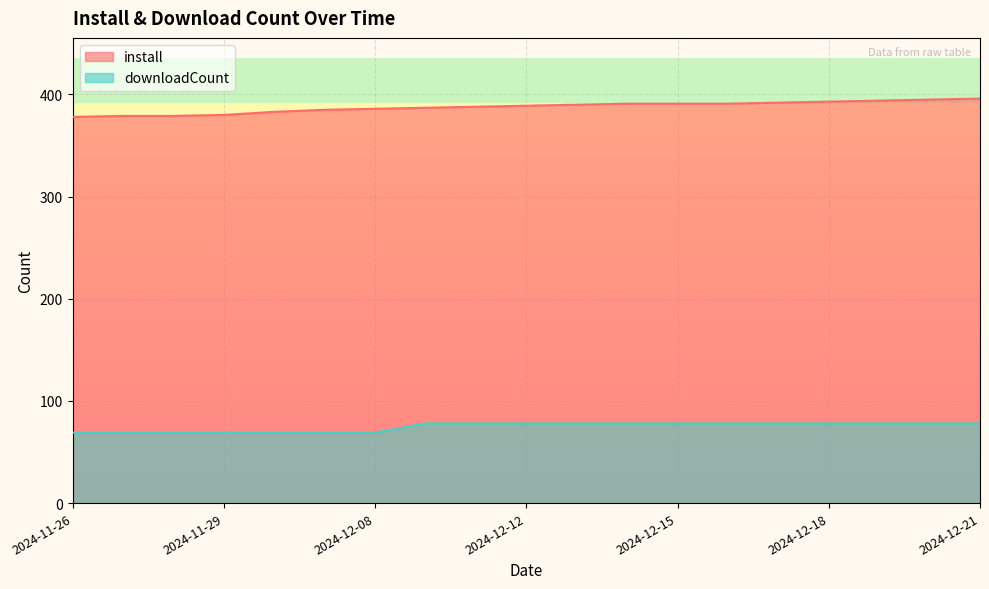

True or false: install has more than 0 points higher than both neighbors.

False